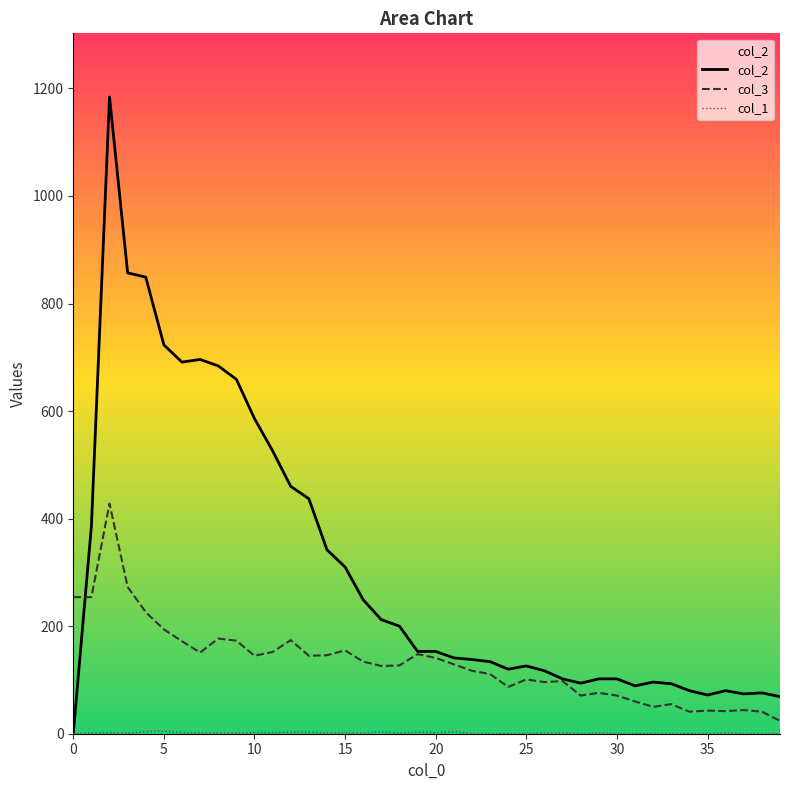

True or false: col_3 and col_1 cross at least once.

False